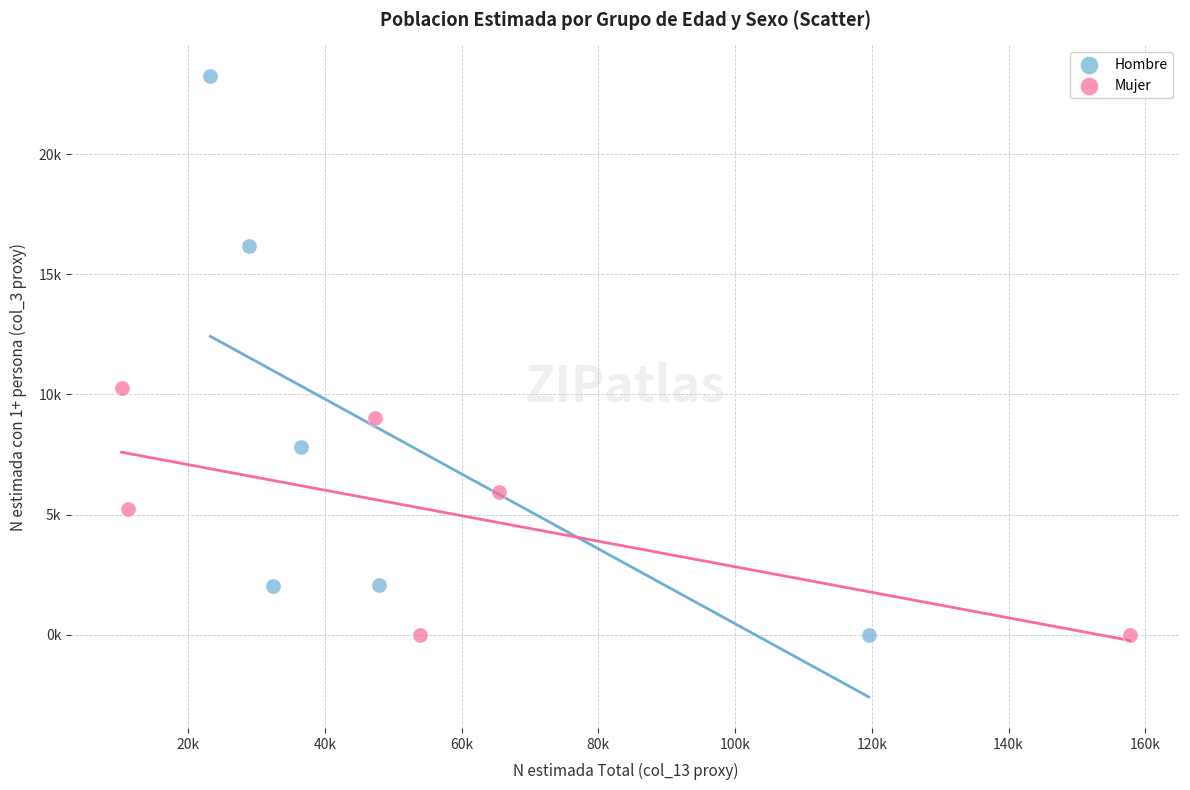

Which series reaches the maximum Y coordinate?

Hombre